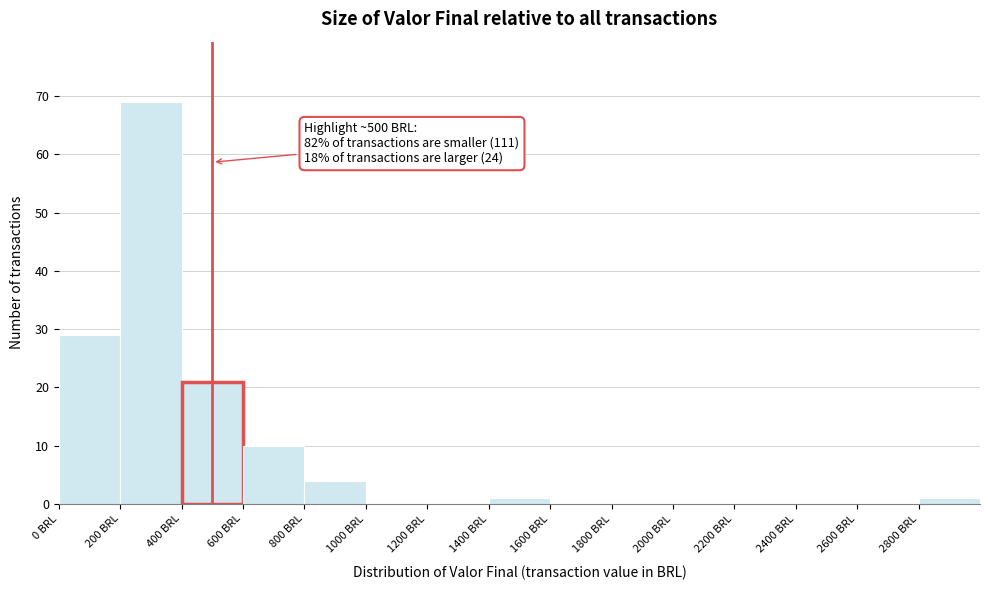

Over which range of the x-axis is the bar tallest?

200 to 400